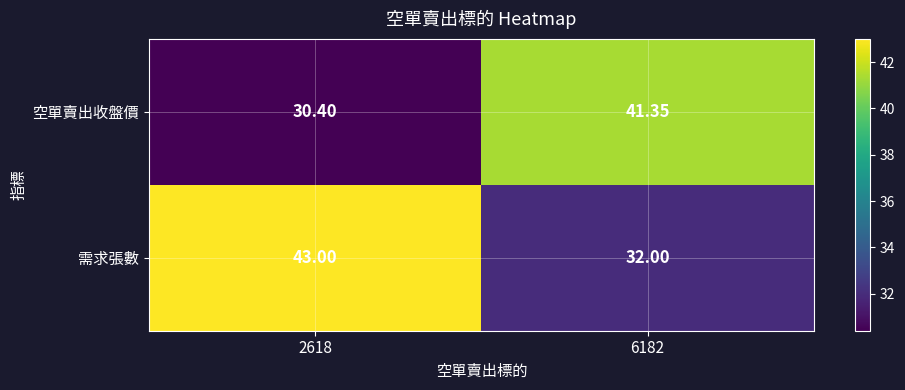

Is the value of 空單賣出收盤價 at 6182 greater than the value of 需求張數 at 6182?

Yes